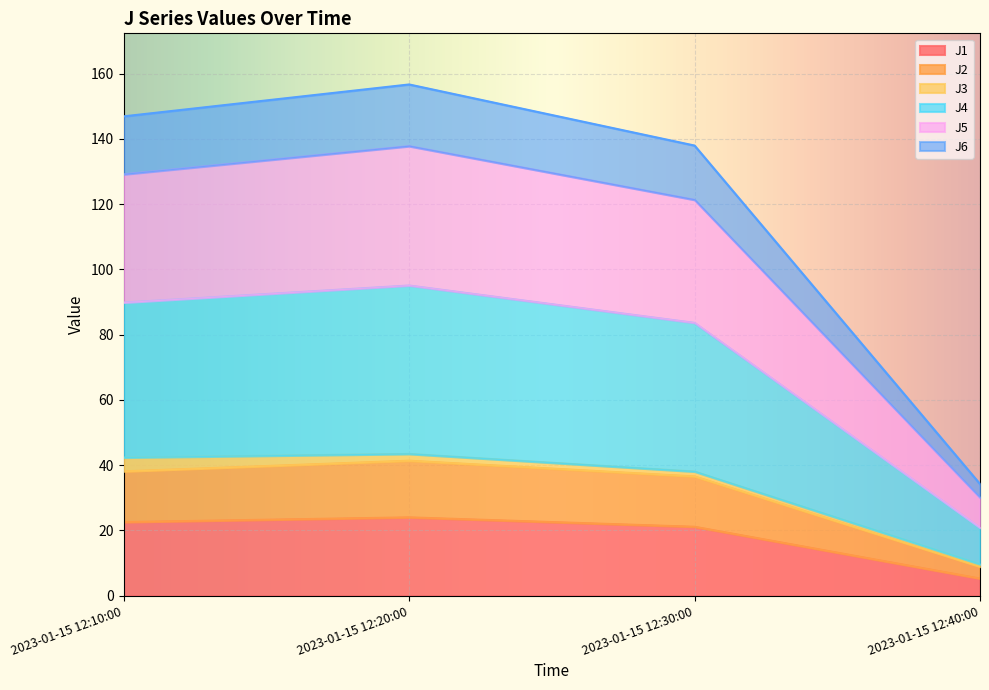

How many interior local peaks does the J6 series have?

1